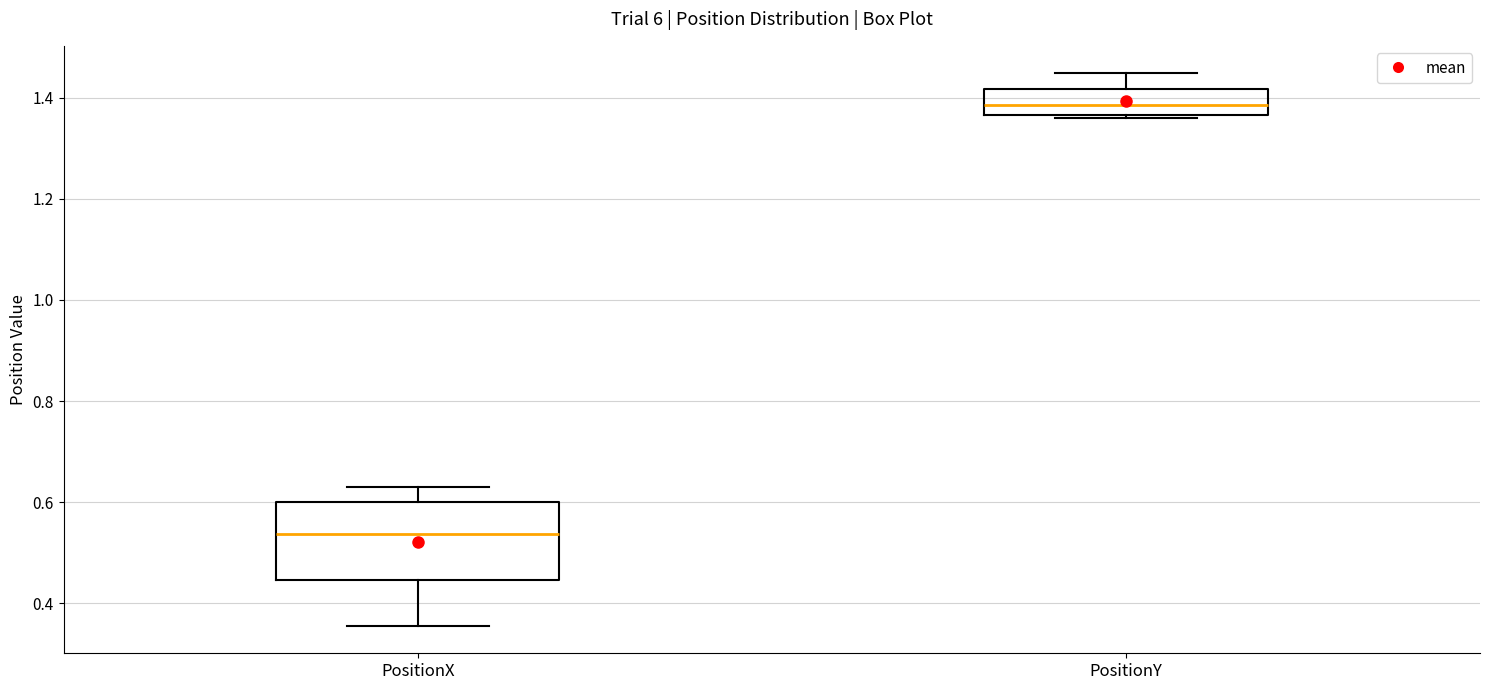

Comparing the boxes themselves (not the whiskers), which one is the tallest?

PositionX